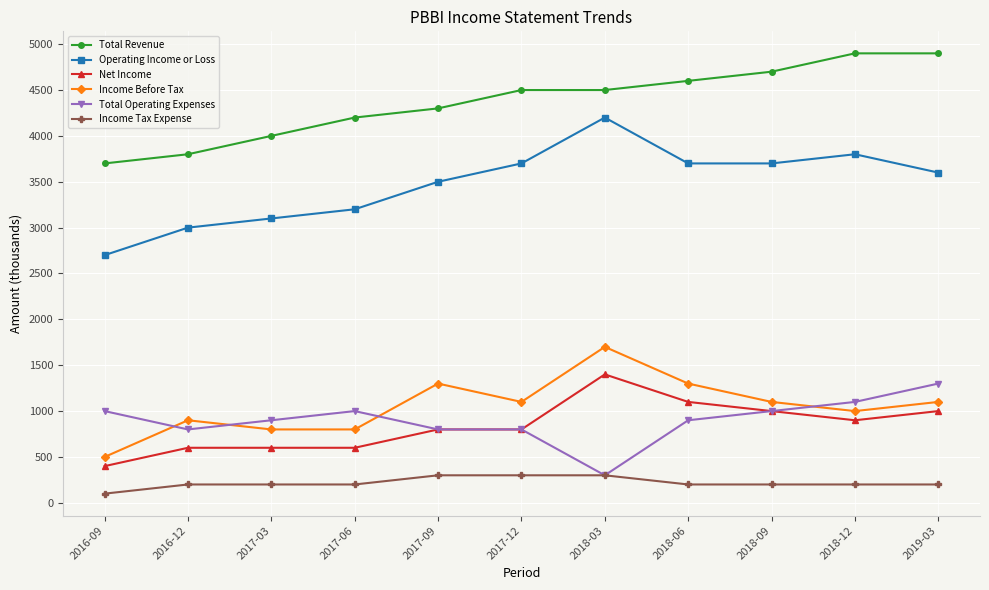

How many categories are shown in the chart?

11